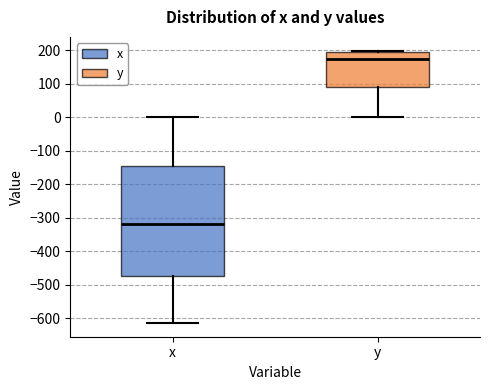

Comparing the boxes themselves (not the whiskers), which one is the tallest?

x